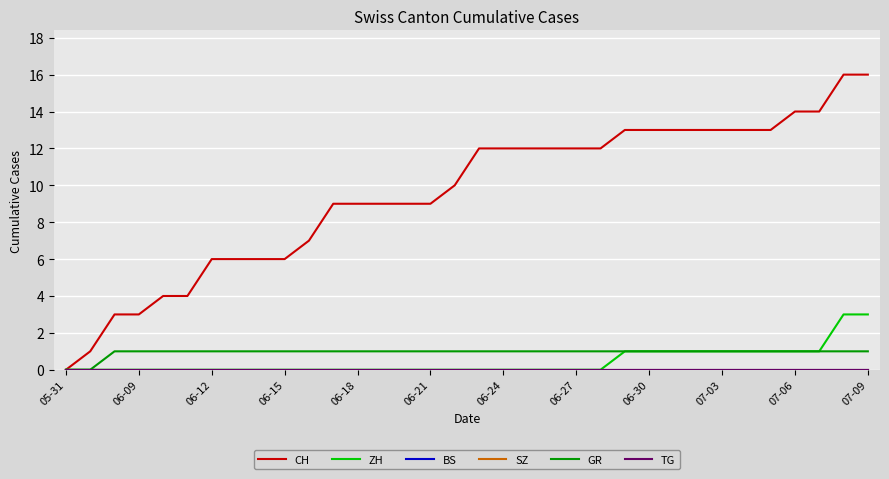

Does the chart have visible grid lines?

Yes